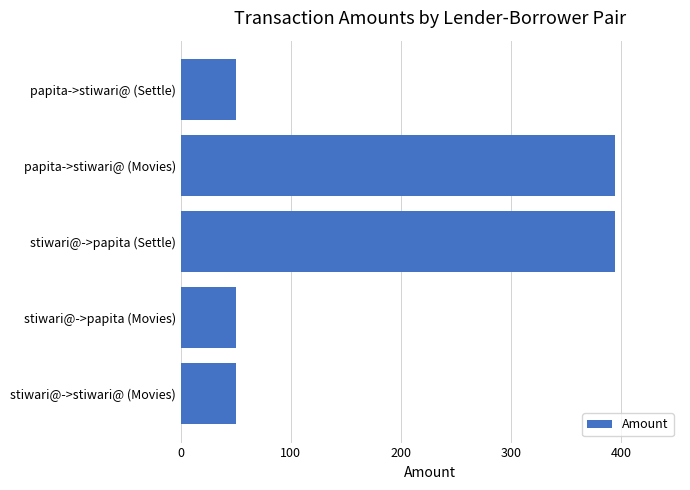

How many values are between 50 and 394?

5